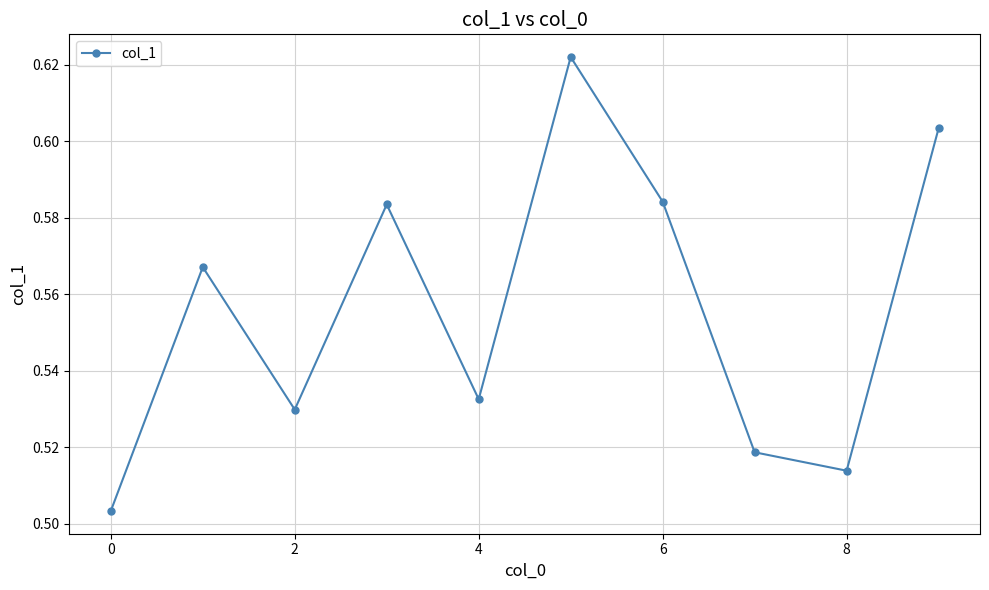

What is the sum of all values?

5.6